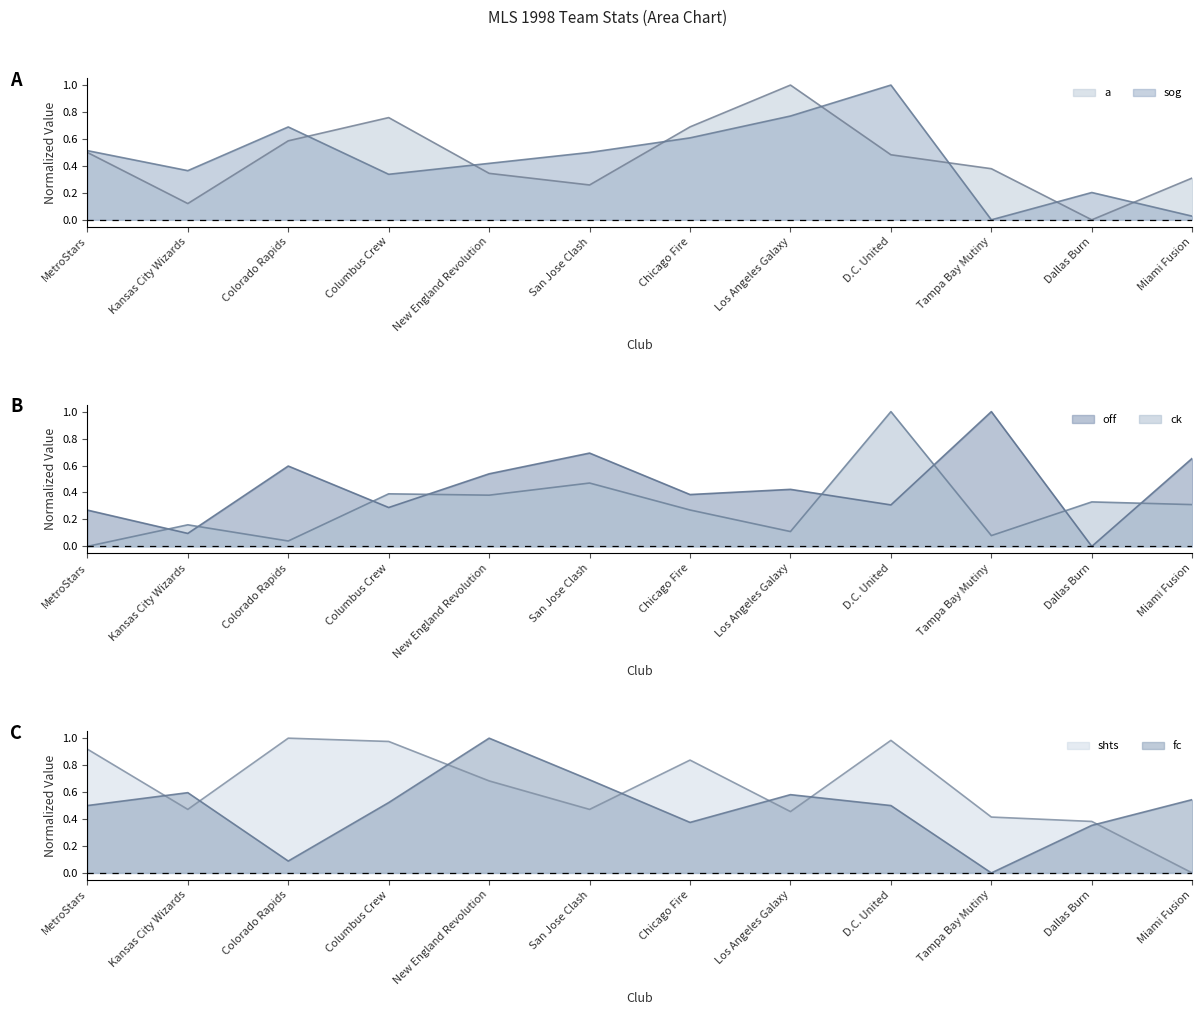

Reading left to right, list all the values displayed in this chart.

a: MetroStars=0.5	Kansas City Wizards=0.1	Colorado Rapids=0.6	Columbus Crew=0.8	New England Revolution=0.3	San Jose Clash=0.3	Chicago Fire=0.7	Los Angeles Galaxy=1.0	D.C. United=0.5	Tampa Bay Mutiny=0.4	Dallas Burn=0.0	Miami Fusion=0.3
sog: MetroStars=0.5	Kansas City Wizards=0.4	Colorado Rapids=0.7	Columbus Crew=0.3	New England Revolution=0.4	San Jose Clash=0.5	Chicago Fire=0.6	Los Angeles Galaxy=0.8	D.C. United=1.0	Tampa Bay Mutiny=0.0	Dallas Burn=0.2	Miami Fusion=0.0
off: MetroStars=0.3	Kansas City Wizards=0.1	Colorado Rapids=0.6	Columbus Crew=0.3	New England Revolution=0.5	San Jose Clash=0.7	Chicago Fire=0.4	Los Angeles Galaxy=0.4	D.C. United=0.3	Tampa Bay Mutiny=1.0	Dallas Burn=0.0	Miami Fusion=0.7
ck: MetroStars=0.0	Kansas City Wizards=0.2	Colorado Rapids=0.0	Columbus Crew=0.4	New England Revolution=0.4	San Jose Clash=0.5	Chicago Fire=0.3	Los Angeles Galaxy=0.1	D.C. United=1.0	Tampa Bay Mutiny=0.1	Dallas Burn=0.3	Miami Fusion=0.3
shts: MetroStars=0.9	Kansas City Wizards=0.5	Colorado Rapids=1.0	Columbus Crew=1.0	New England Revolution=0.7	San Jose Clash=0.5	Chicago Fire=0.8	Los Angeles Galaxy=0.5	D.C. United=1.0	Tampa Bay Mutiny=0.4	Dallas Burn=0.4	Miami Fusion=0.0
fc: MetroStars=0.5	Kansas City Wizards=0.6	Colorado Rapids=0.1	Columbus Crew=0.5	New England Revolution=1.0	San Jose Clash=0.7	Chicago Fire=0.4	Los Angeles Galaxy=0.6	D.C. United=0.5	Tampa Bay Mutiny=0.0	Dallas Burn=0.4	Miami Fusion=0.5